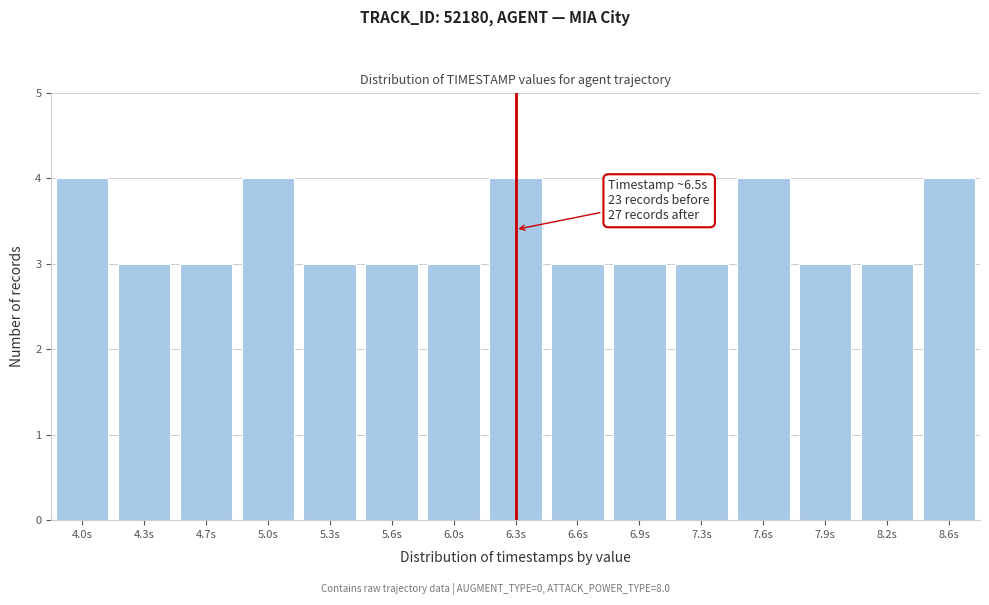

Reading left to right, transcribe all the data shown in this chart.

4	3	3	4	3	3	3	4	3	3	3	4	3	3	4